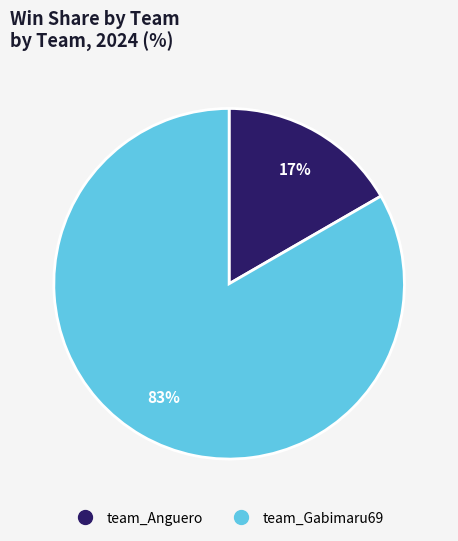

How many slices are in this pie chart?

2